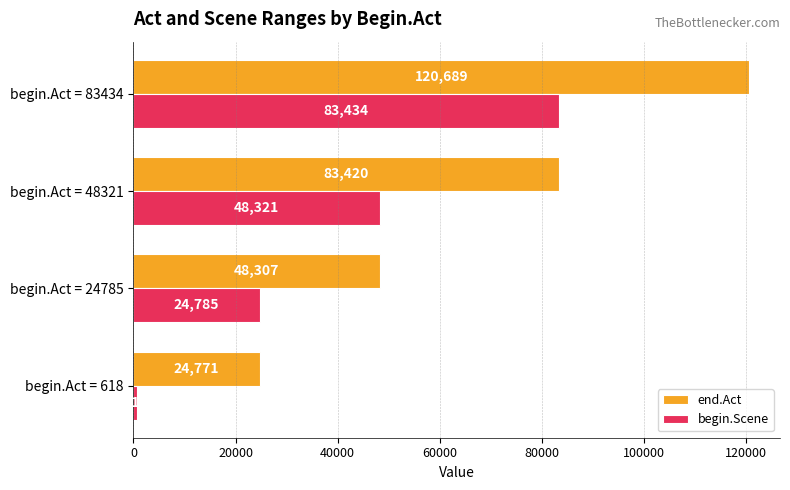

What is the sum of the end.Act values at begin.Act = 48321 and begin.Act = 83434?

204109